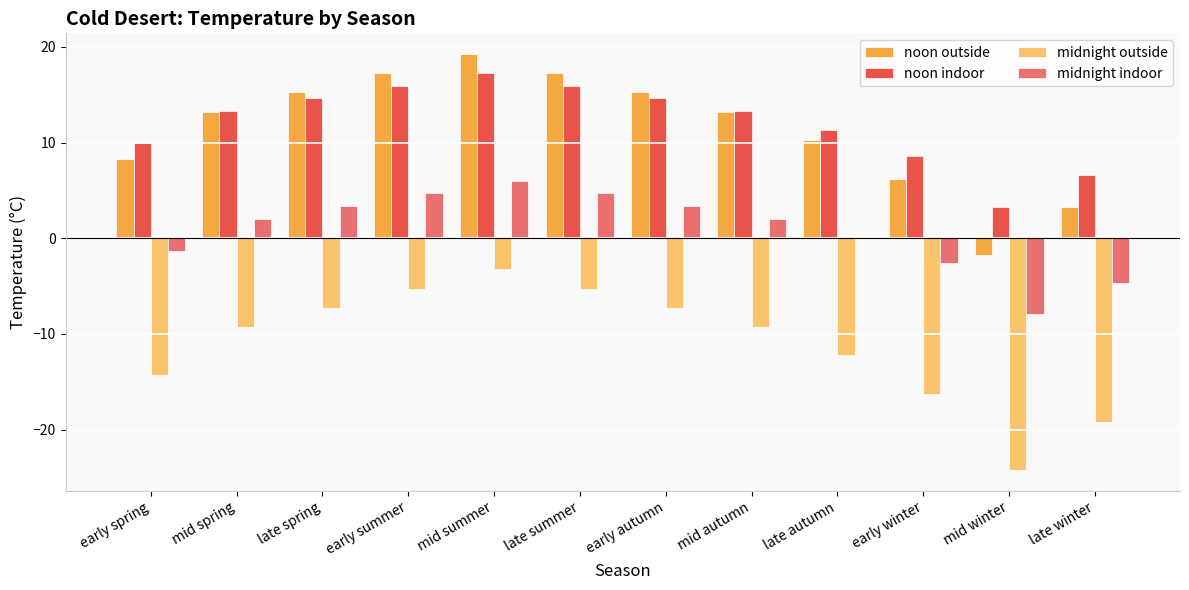

At which label does noon indoor reach its peak?

mid summer